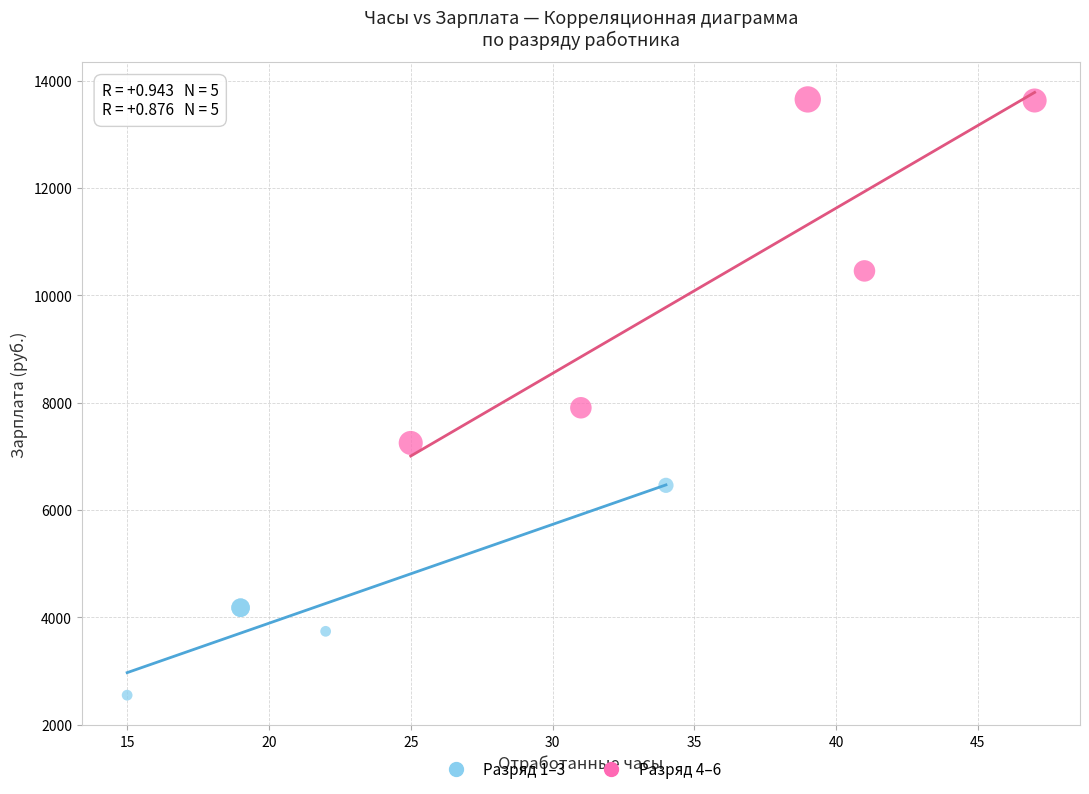

Which series reaches the minimum Y coordinate?

Разряд 1–3